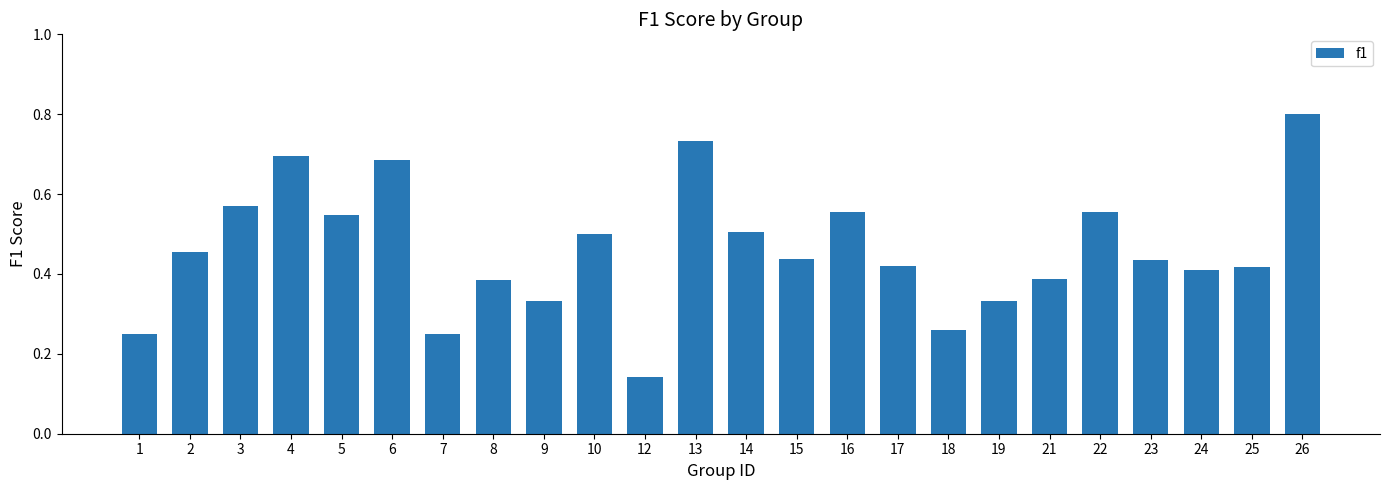

What is the maximum value shown in the chart?

0.8